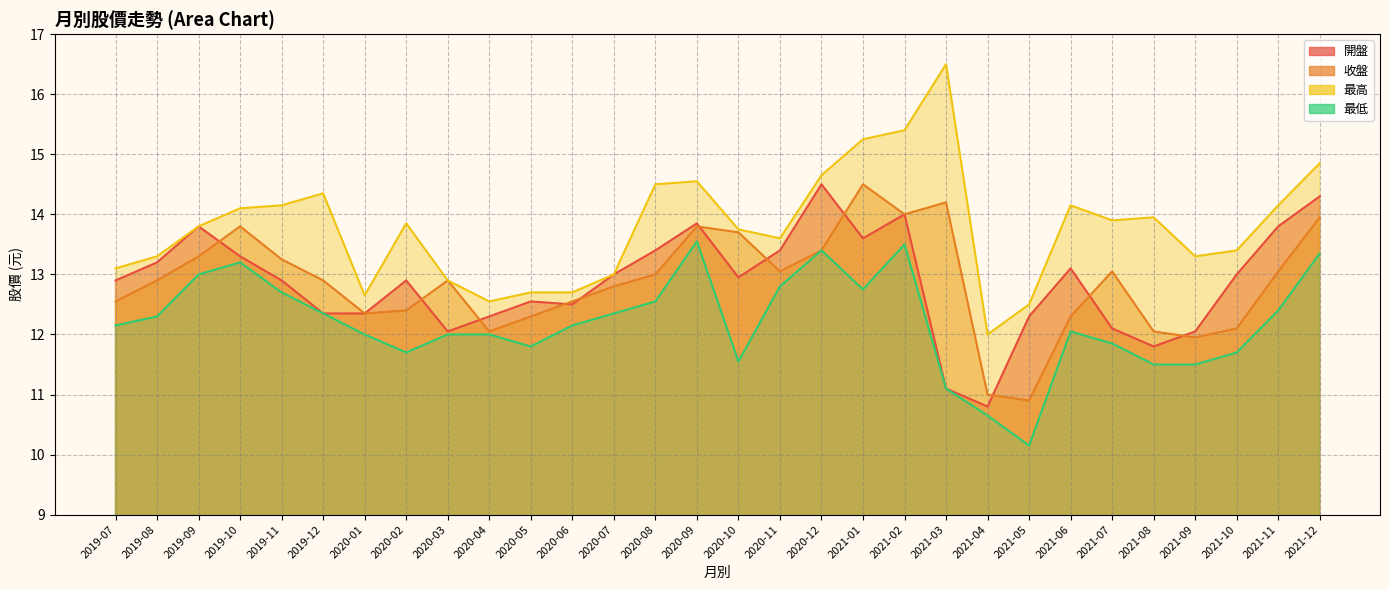

Does the chart have visible grid lines?

Yes